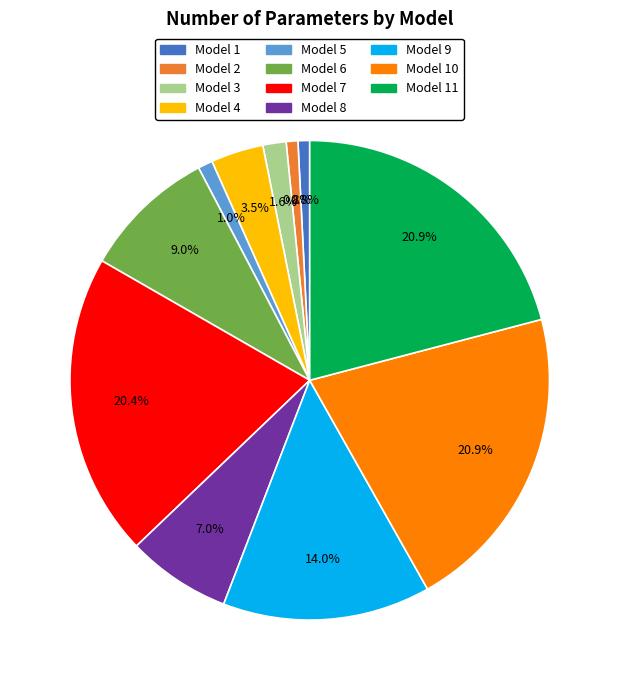

Does any single category account for the majority?

No